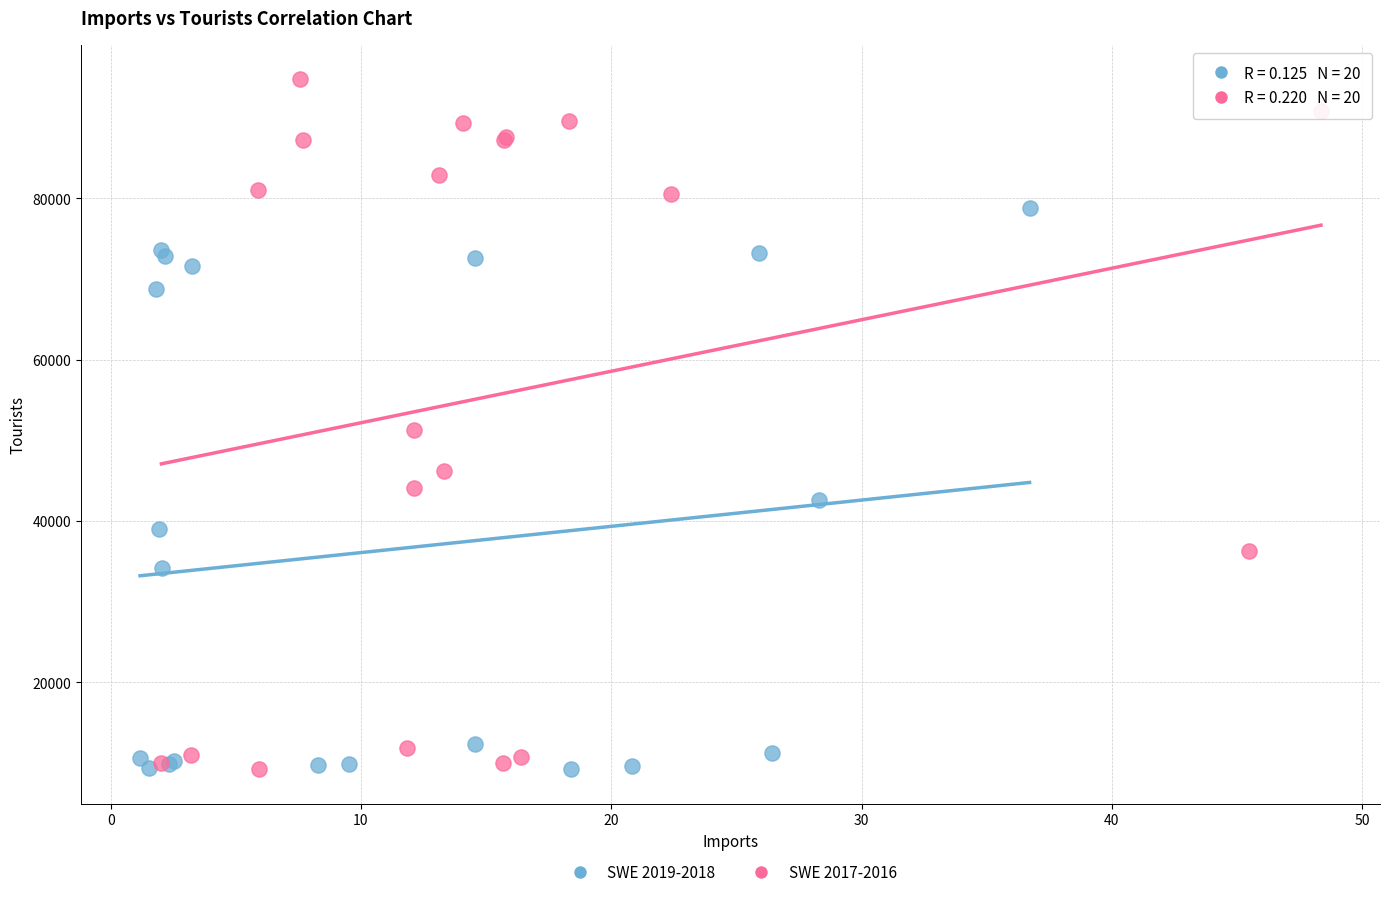

Which series reaches the maximum Y coordinate?

SWE 2017-2016